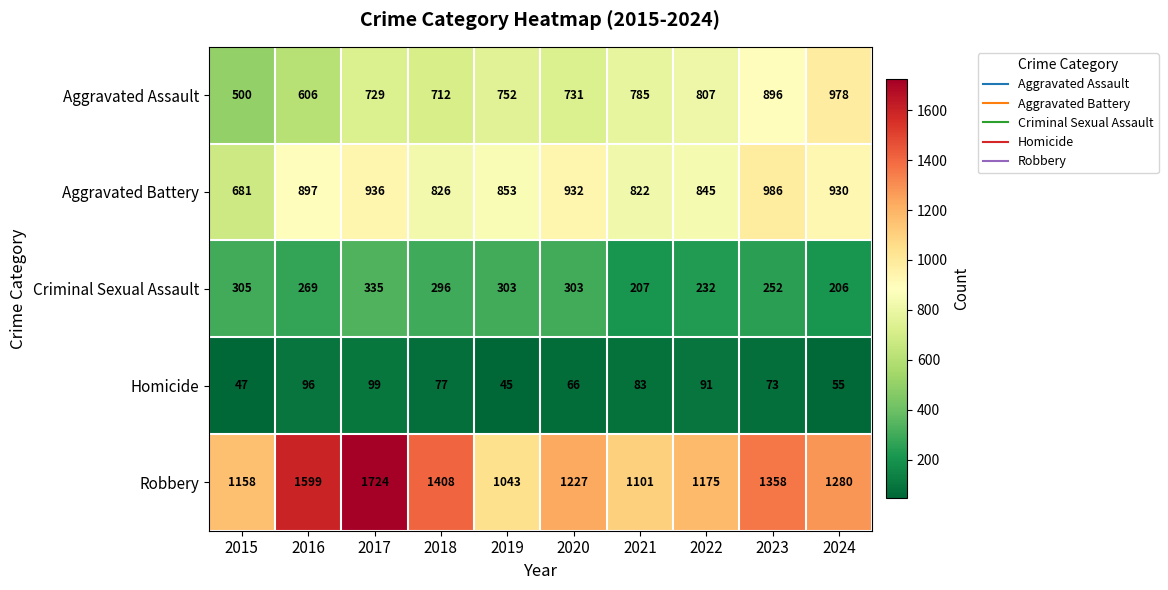

True or false: Homicide has a value of 55 at 2024.

True